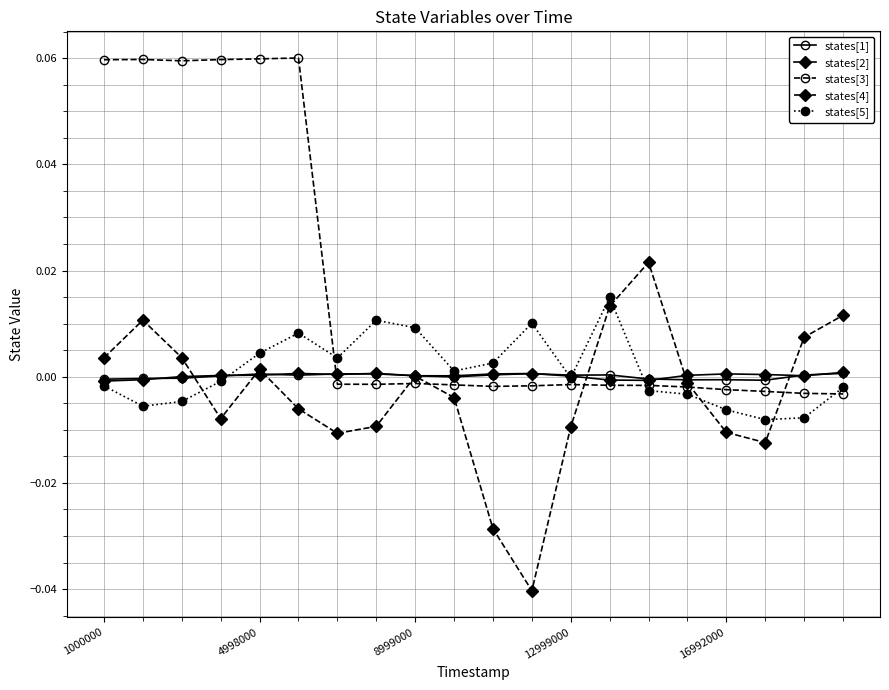

Does the chart display data point markers on the line(s)?

Yes